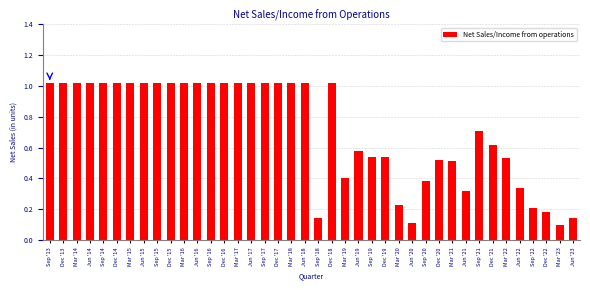

At which label does the data first exceed 1?

Sep '13